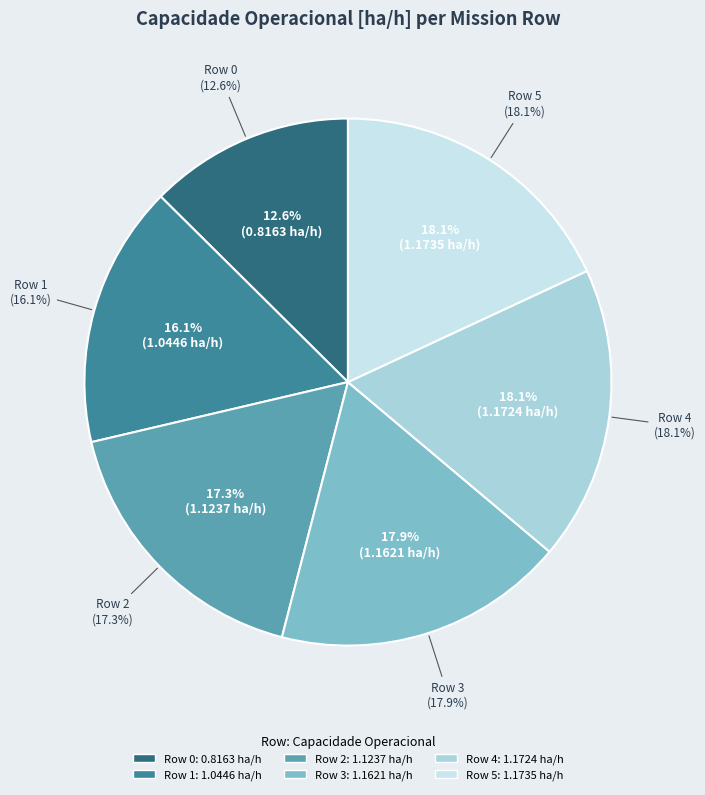

Is Row 3 the majority of the pie?

No